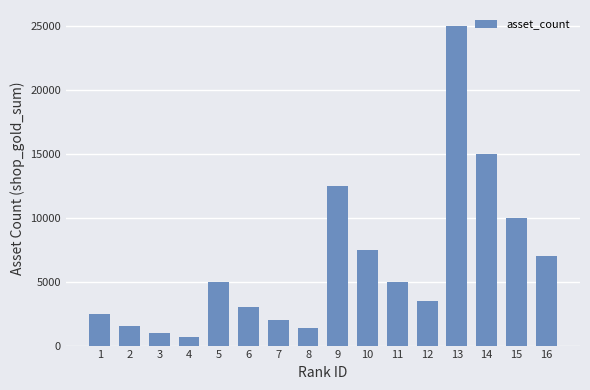

True or false: the data shows 700 at 4.

True